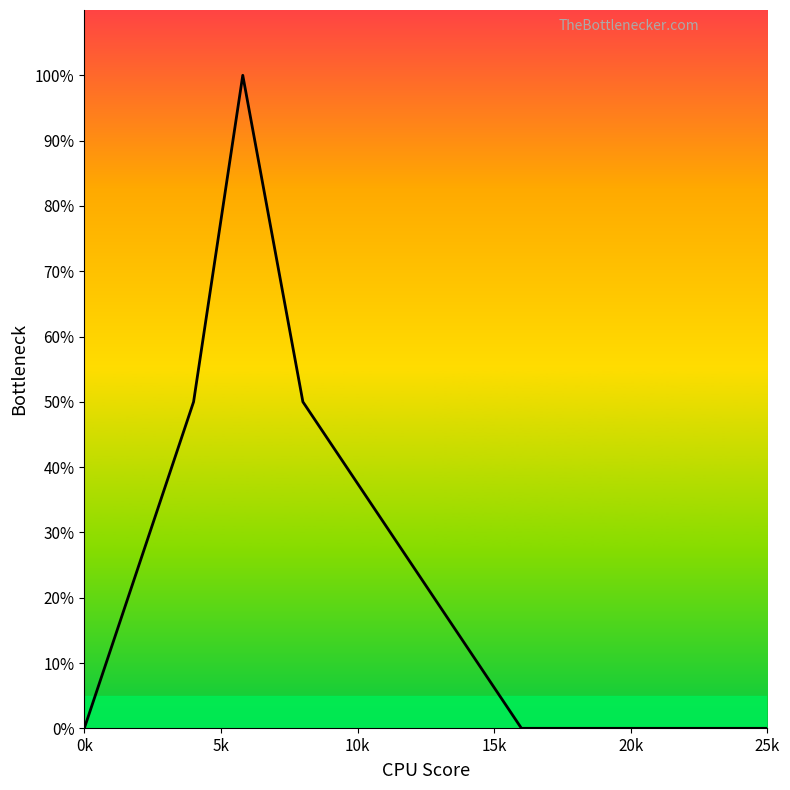

Does the chart display data point markers on the line(s)?

No